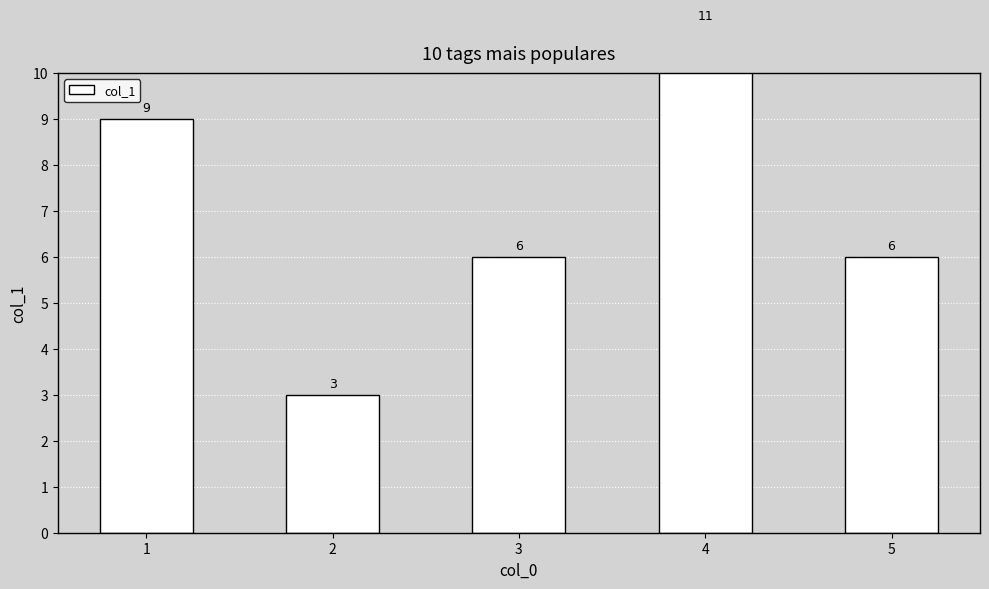

Where does the data first go above 6?

1